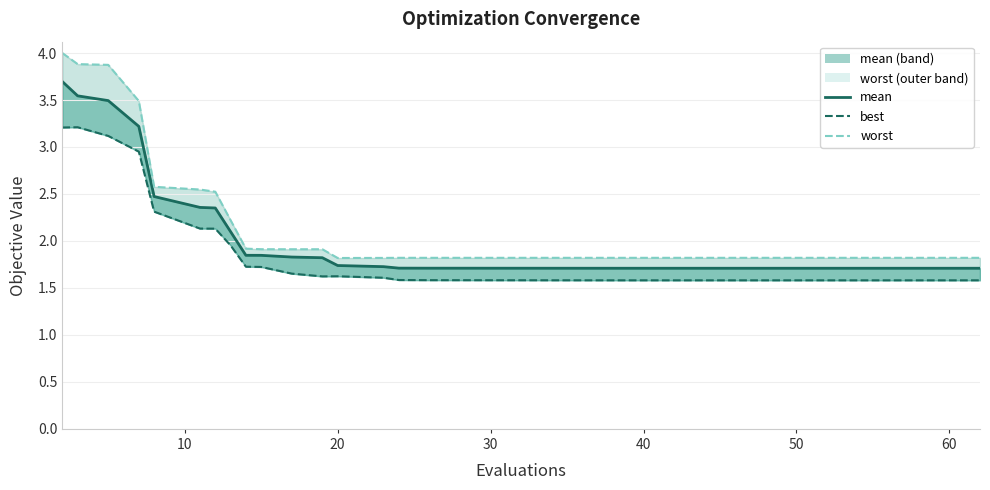

Reading left to right, list all the values displayed in this chart.

mean line: 3.7	3.5	3.5	3.2	2.5	2.4	2.4	2.1	1.8	1.8	1.8	1.8	1.7	1.7	1.7	1.7	1.7	1.7	1.7	1.7	1.7	1.7	1.7	1.7	1.7	1.7	1.7	1.7	1.7	1.7	1.7	1.7	1.7	1.7	1.7	1.7	1.7	1.7	1.7	1.7
best: 3.2	3.2	3.1	3.0	2.3	2.1	2.1	2.0	1.7	1.7	1.7	1.6	1.6	1.6	1.6	1.6	1.6	1.6	1.6	1.6	1.6	1.6	1.6	1.6	1.6	1.6	1.6	1.6	1.6	1.6	1.6	1.6	1.6	1.6	1.6	1.6	1.6	1.6	1.6	1.6
worst line: 4.0	3.9	3.9	3.5	2.6	2.5	2.5	2.2	1.9	1.9	1.9	1.9	1.8	1.8	1.8	1.8	1.8	1.8	1.8	1.8	1.8	1.8	1.8	1.8	1.8	1.8	1.8	1.8	1.8	1.8	1.8	1.8	1.8	1.8	1.8	1.8	1.8	1.8	1.8	1.8